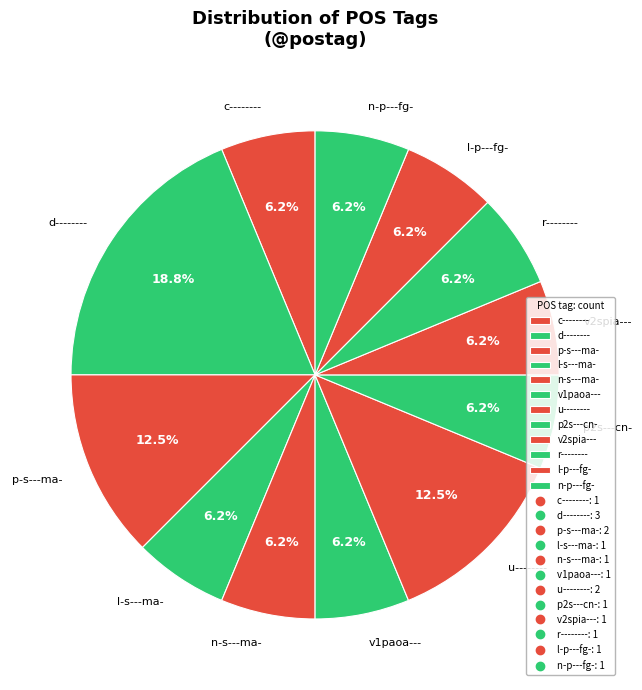

Which category has the biggest portion of the pie?

d--------